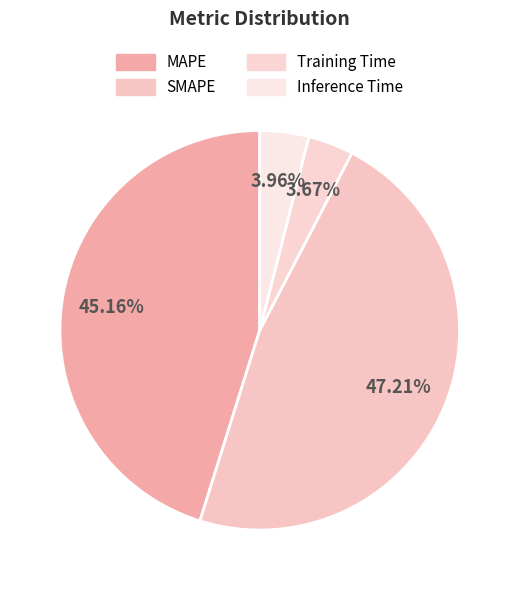

How many slices are in this pie chart?

4